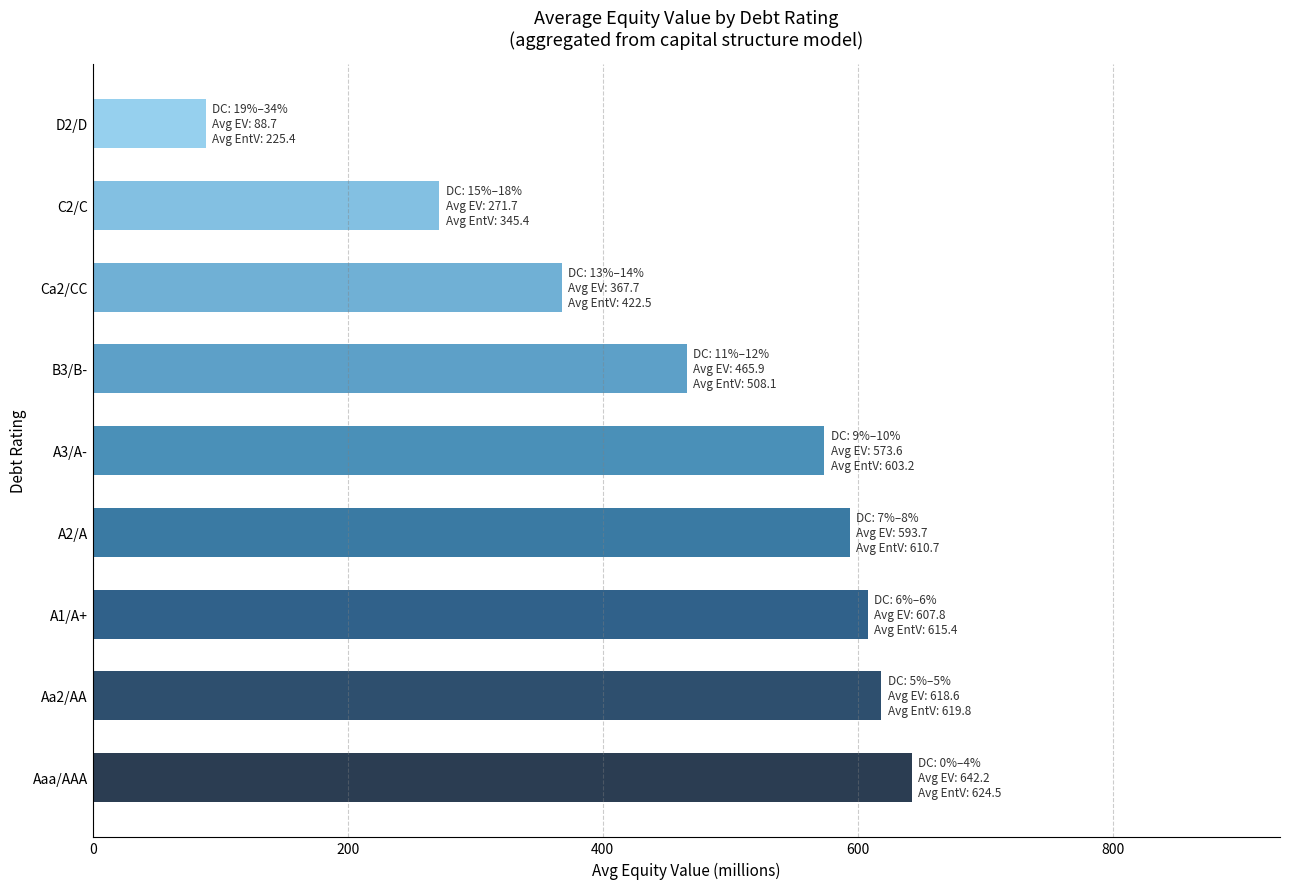

Reading bottom to top, extract all data points from this chart.

642.2	618.6	607.8	593.7	573.6	465.9	367.7	271.7	88.7